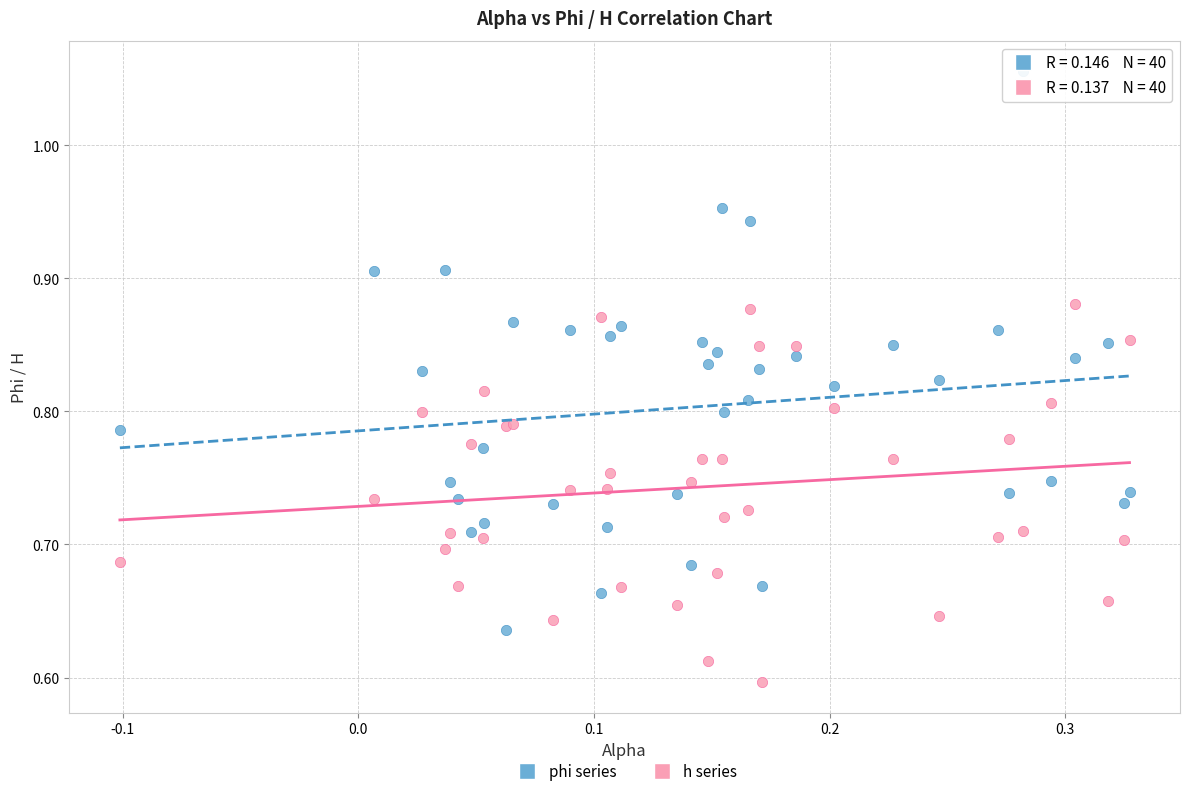

Which series has the widest spread of Y values?

phi series